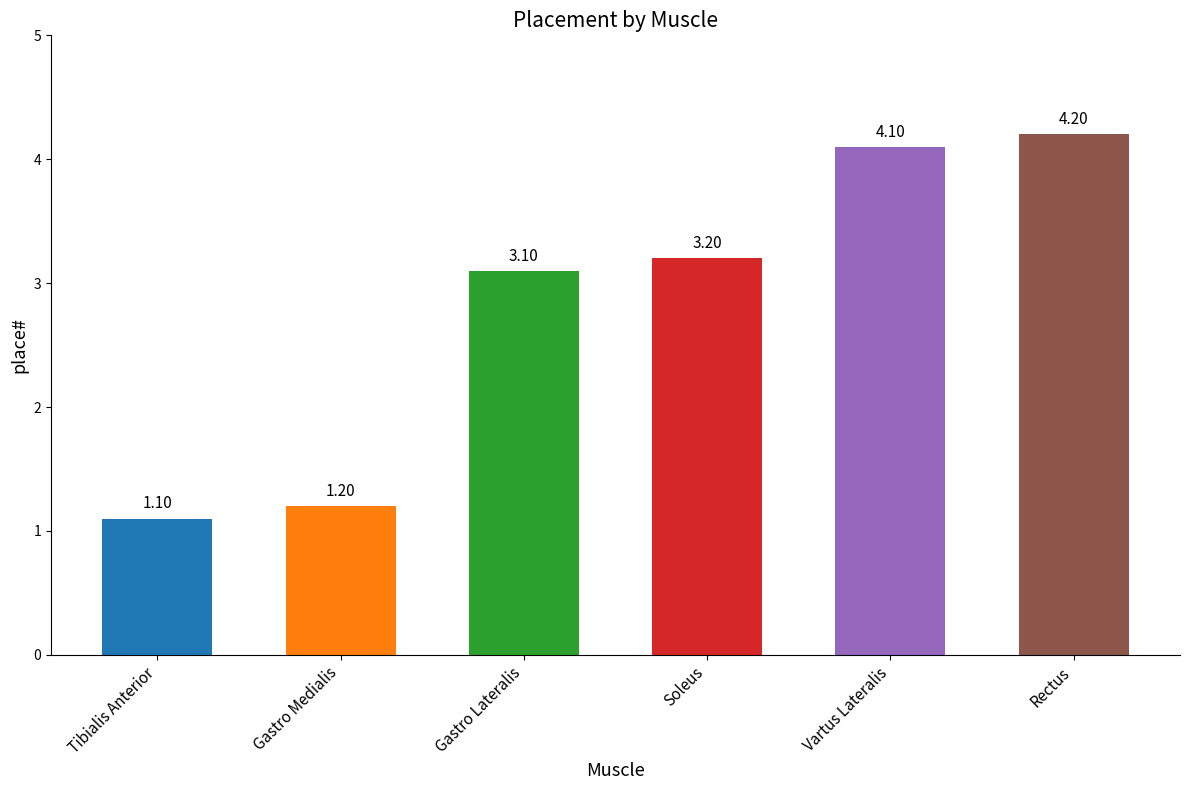

What is the difference between the values at Rectus and Tibialis Anterior?

3.1